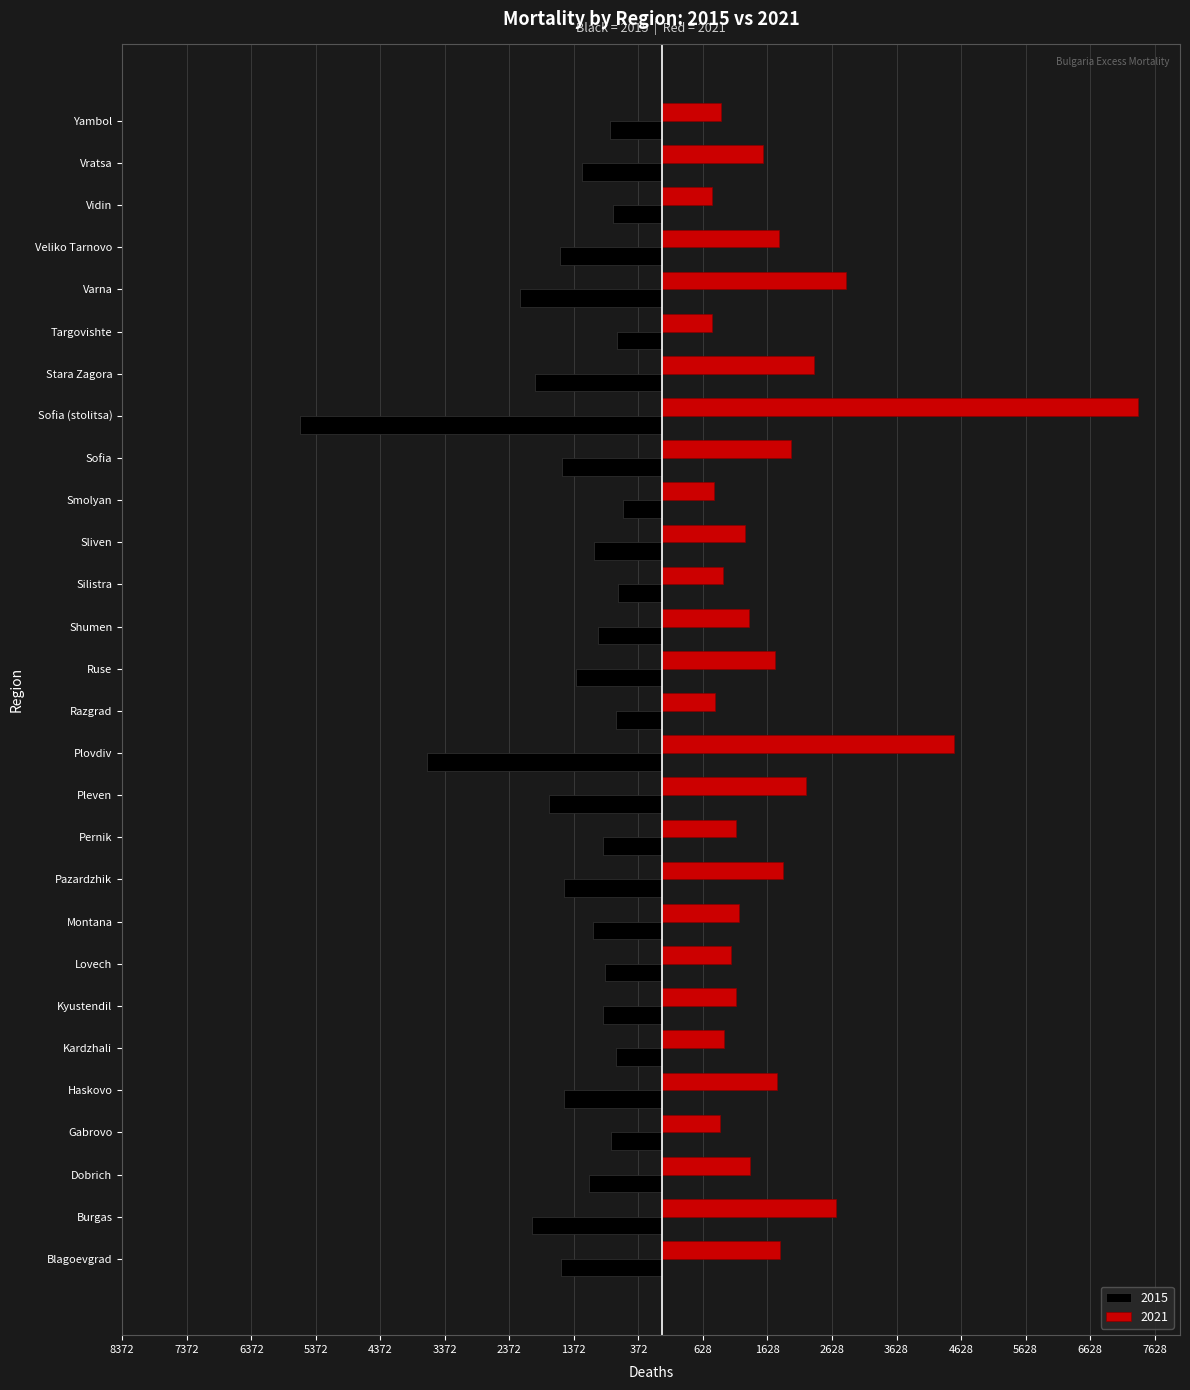

Is it true that 2015 equals -1028 at Pazardzhik?

False